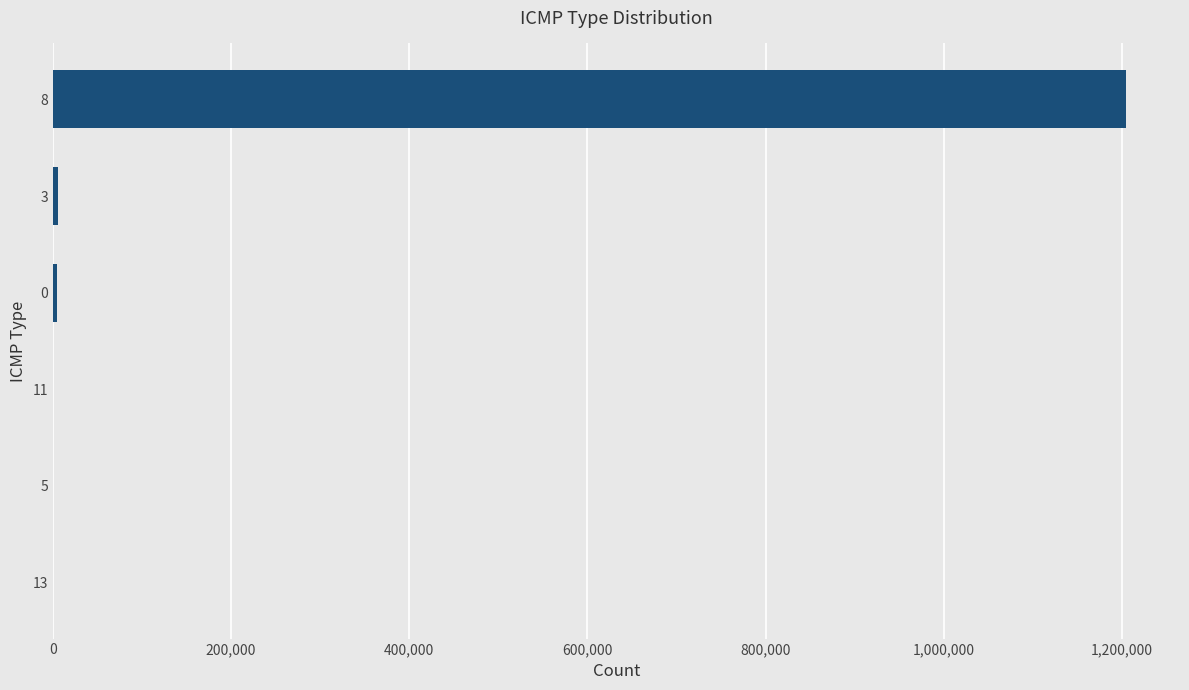

What is the sum of all values?

1215907